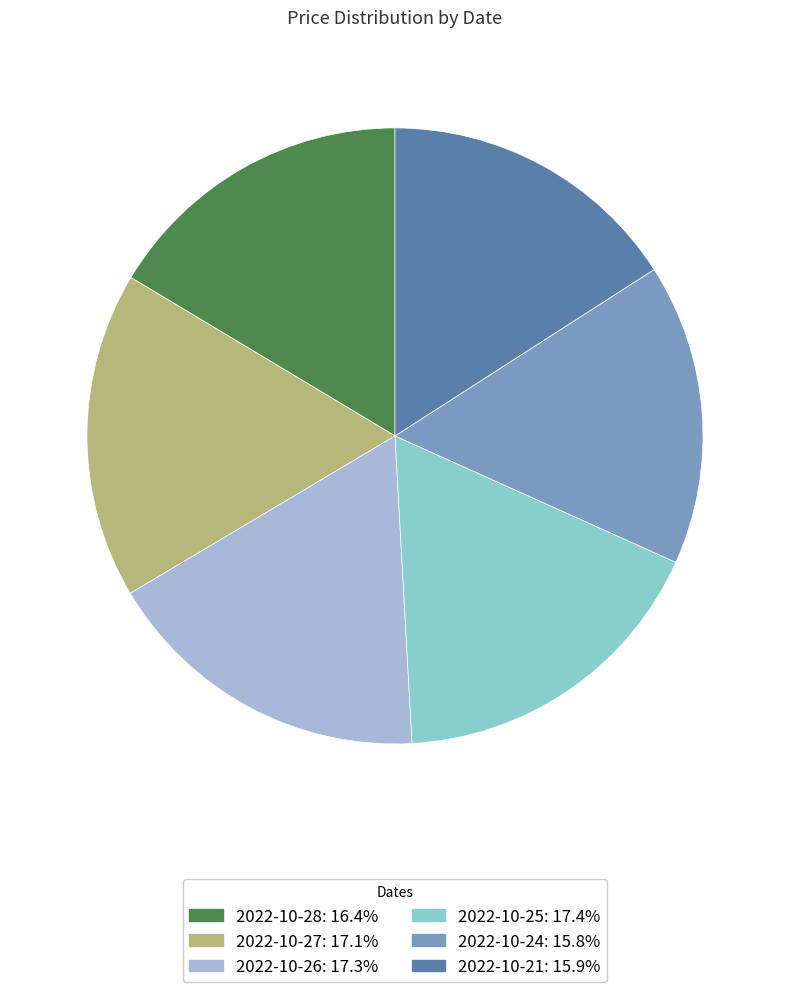

Is the sum of 2022-10-25 and 2022-10-24 greater than half?

No